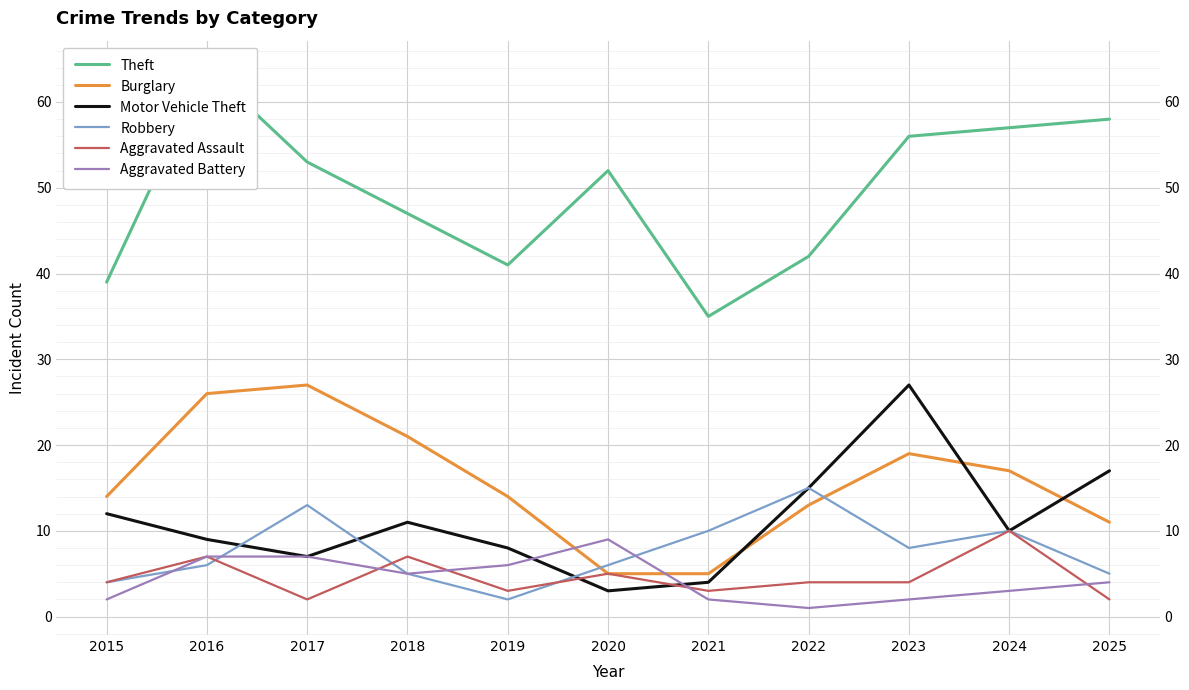

After their last crossing, which series has the higher values: Aggravated Battery or Motor Vehicle Theft?

Motor Vehicle Theft